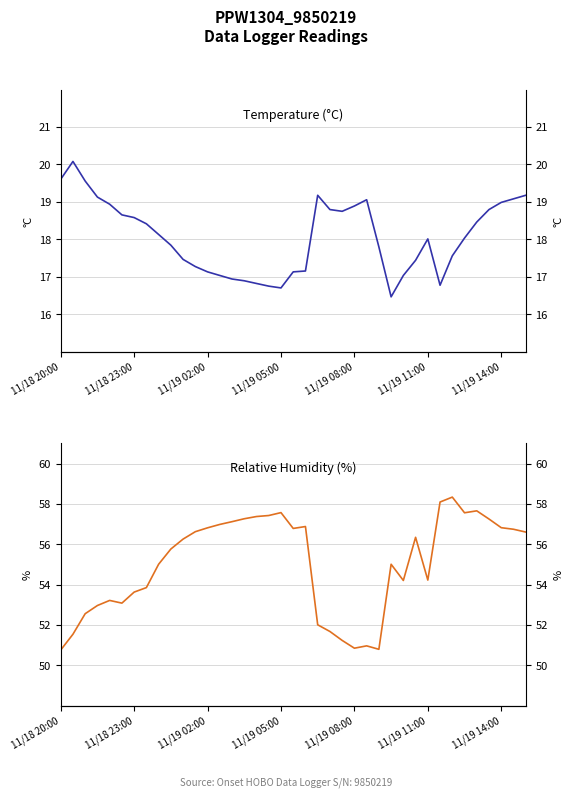

True or false: Temp, °C and RH, % intersect in this chart.

False